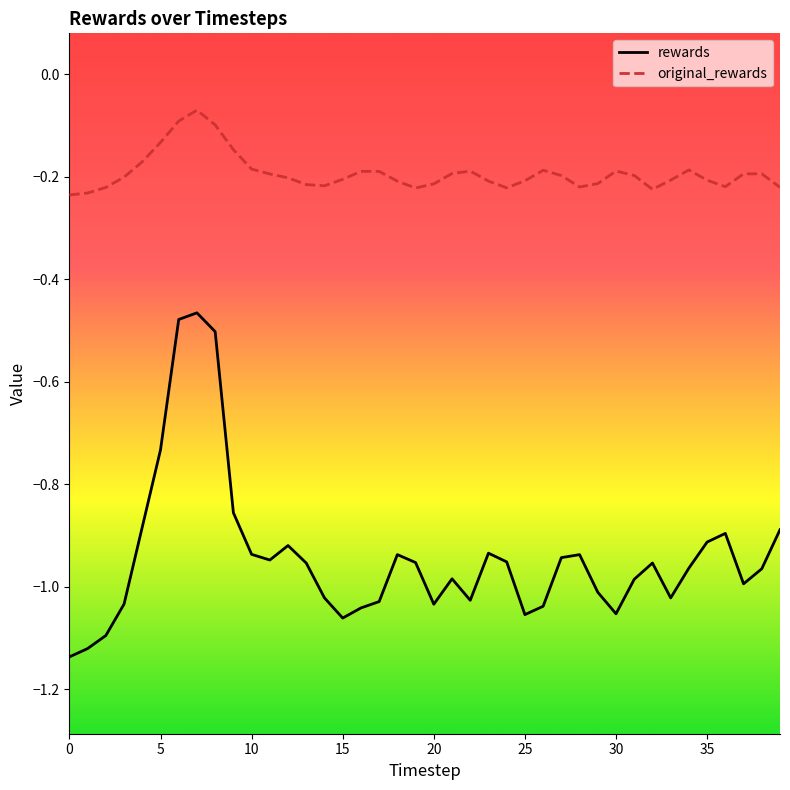

What is the difference between the maximum and minimum values in the rewards series?

0.7